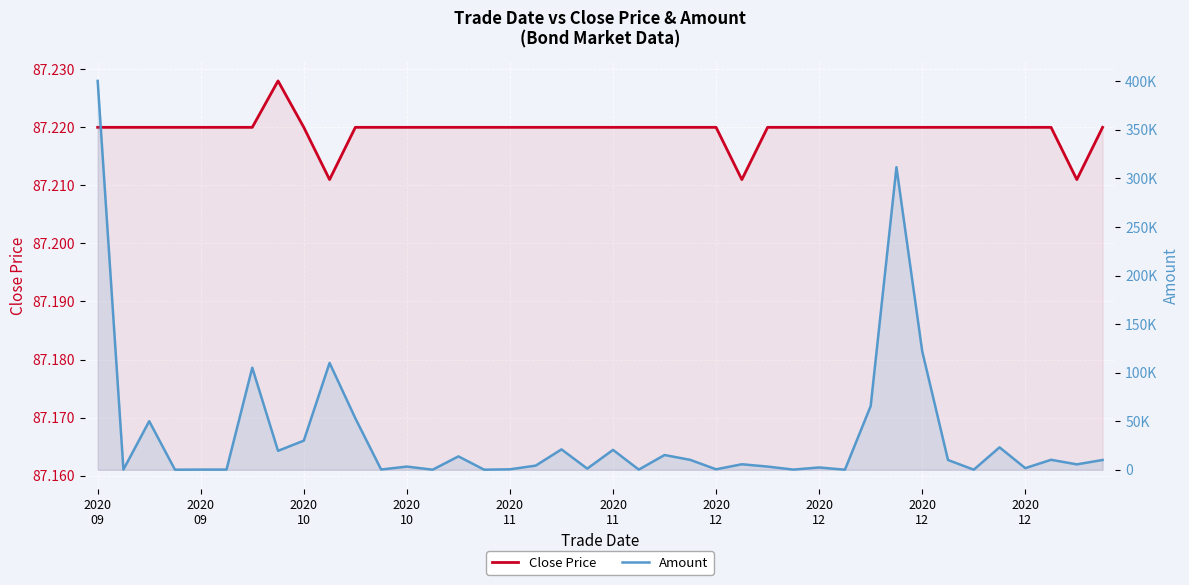

How many lines are shown in the chart?

2